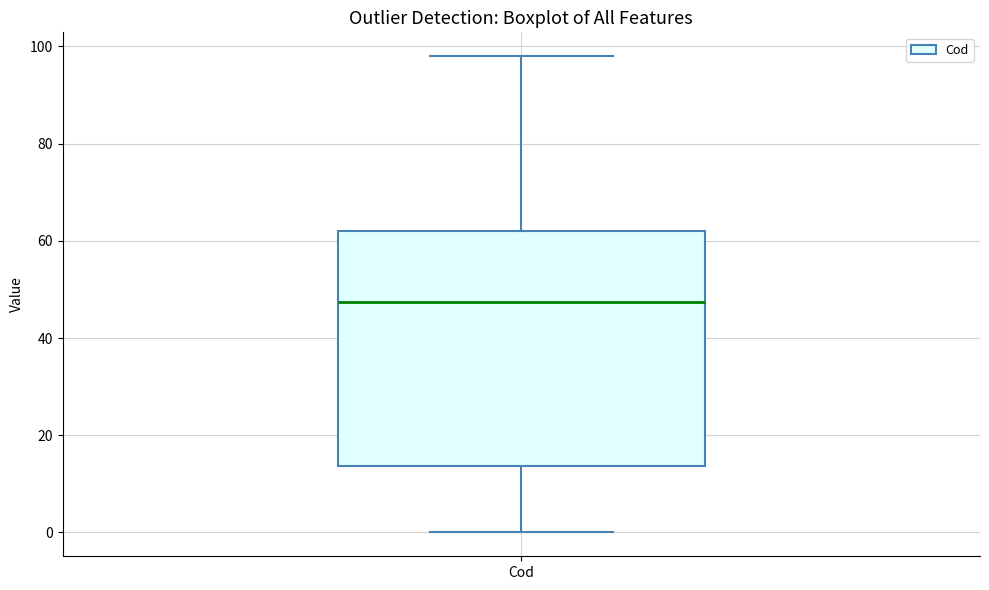

Where does the upper whisker of the box for Cod end on the y-axis? The values are not printed on the chart, so give them approximately, as read against the axis.

98